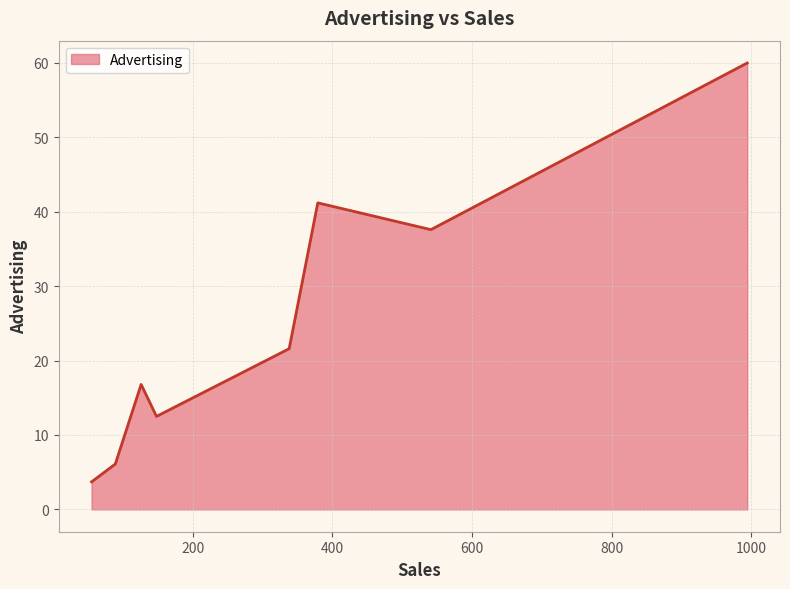

What is the sum of all values?

199.5